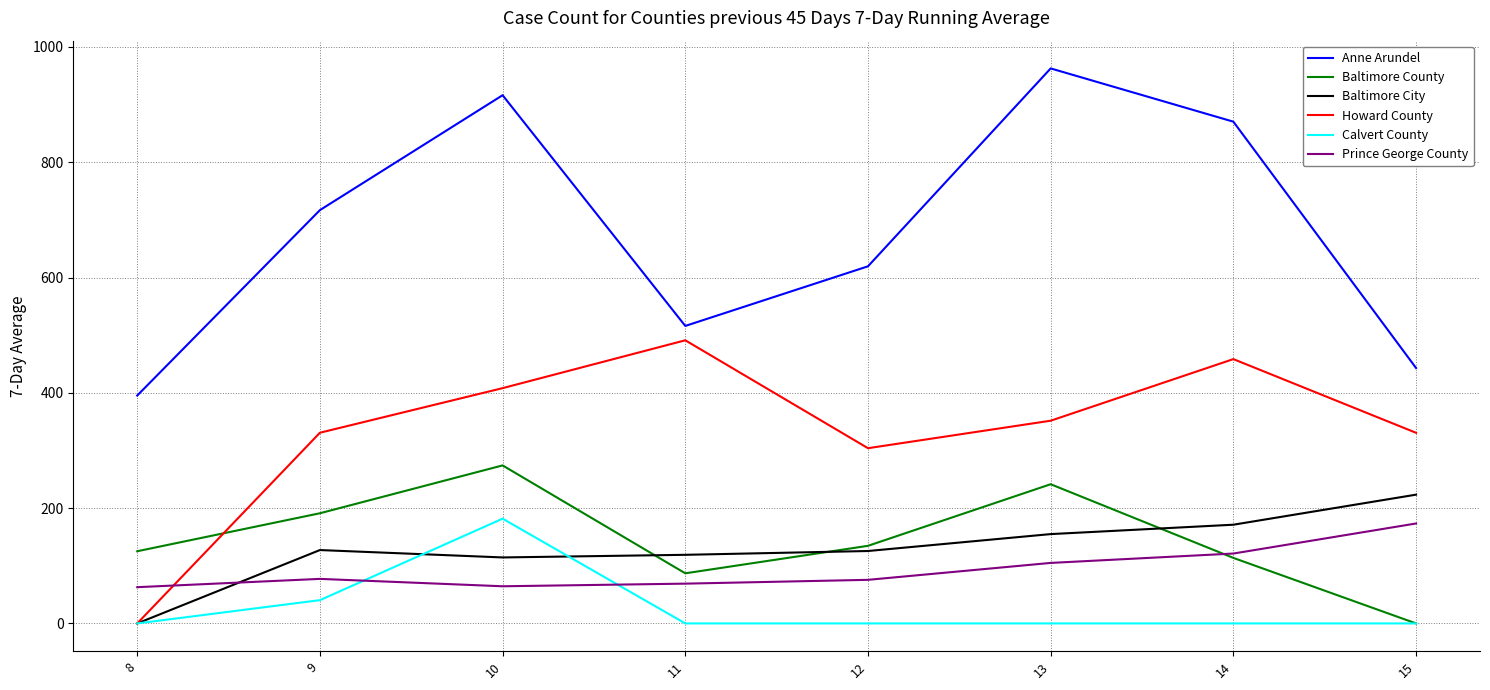

Rank the series at 13 from lowest to highest value.

Calvert County, Prince George County, Baltimore City, Baltimore County, Howard County, Anne Arundel